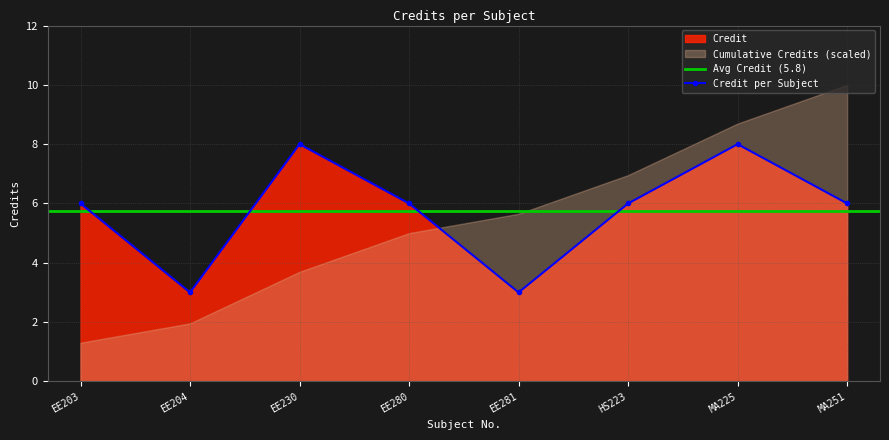

What is the value of the 5th point from the left?

3